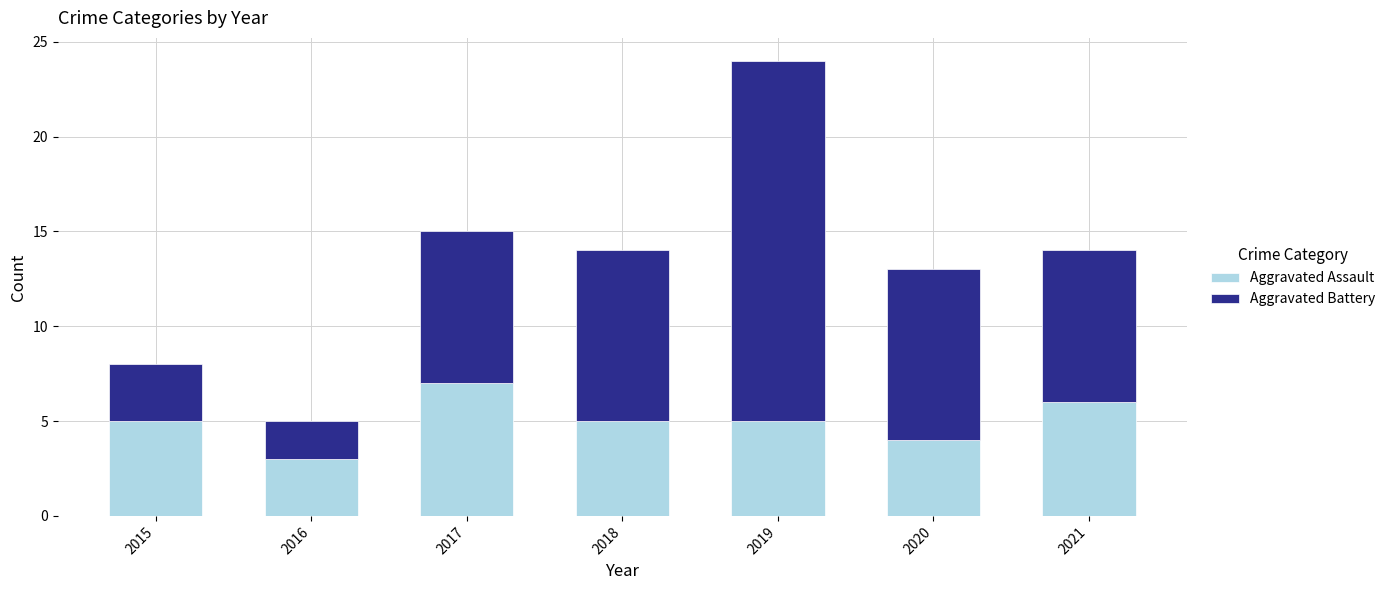

Reading right to left, list the values for the Aggravated Assault series.

2021=6	2020=4	2019=5	2018=5	2017=7	2016=3	2015=5